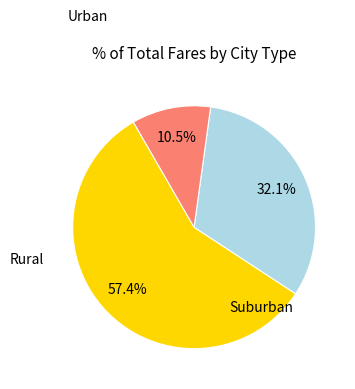

Is there a majority slice in this chart?

Yes